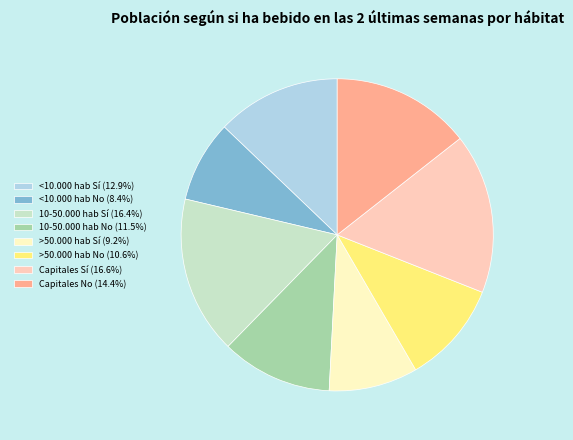

Do Capitales No (14.4%) and >50.000 hab No (10.6%) together represent more than half of the pie?

No